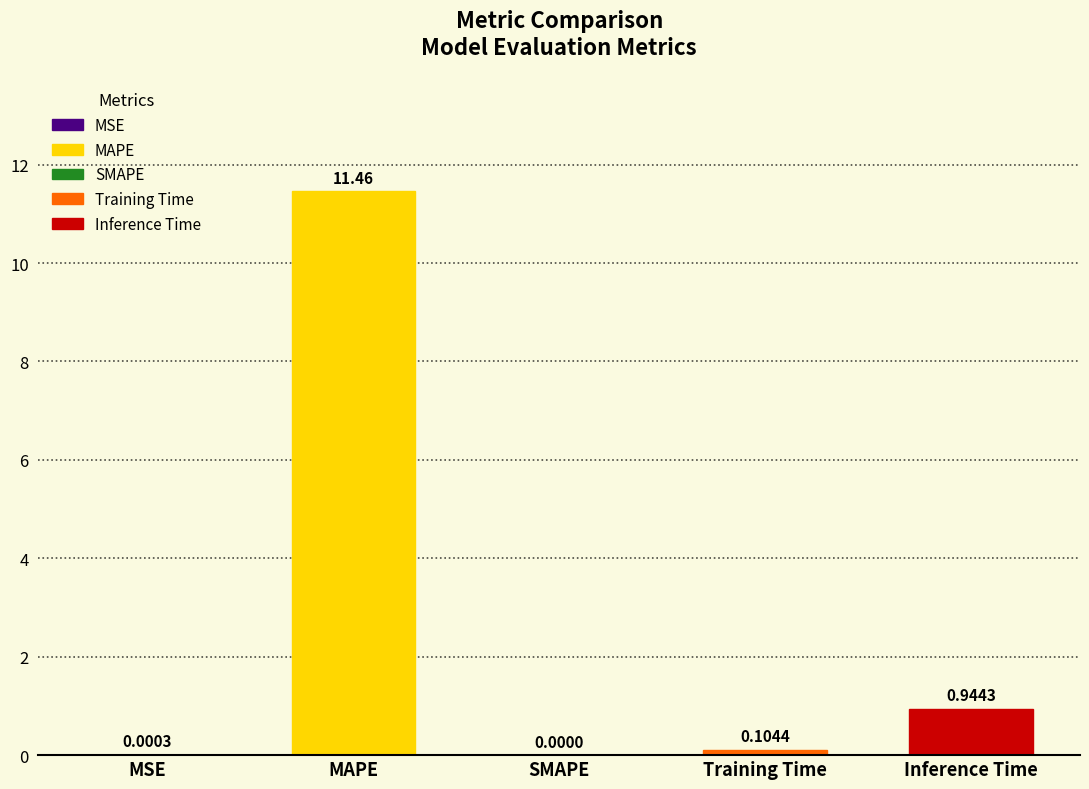

How many values are above zero?

4